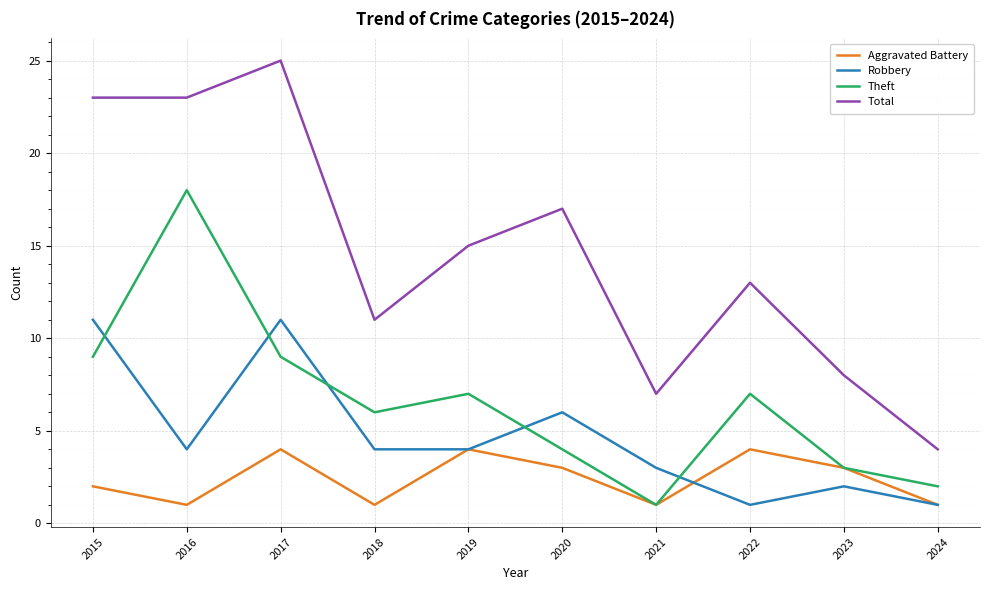

Reading right to left, transcribe all the data shown in this chart.

Aggravated Battery: 1	3	4	1	3	4	1	4	1	2
Robbery: 1	2	1	3	6	4	4	11	4	11
Theft: 2	3	7	1	4	7	6	9	18	9
Total: 4	8	13	7	17	15	11	25	23	23